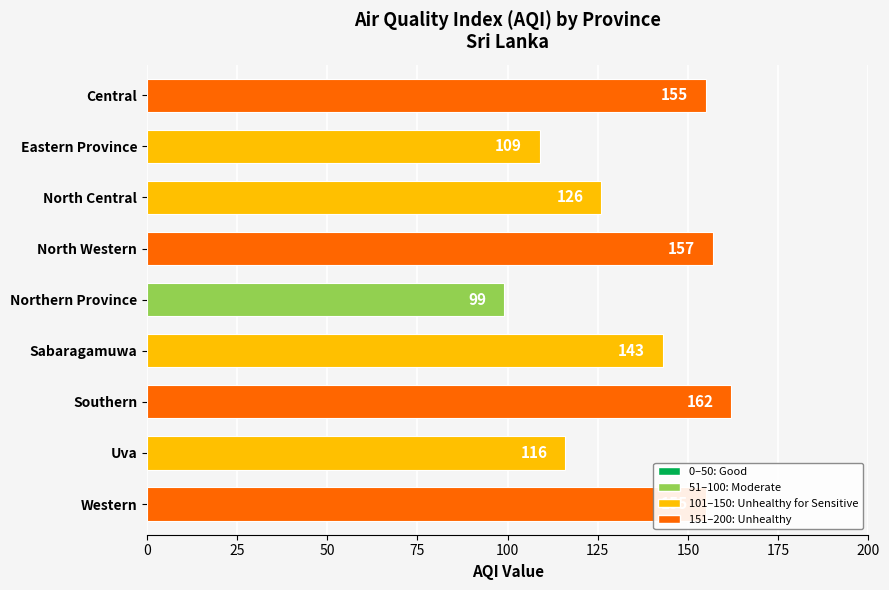

How many data points are less than 143?

4